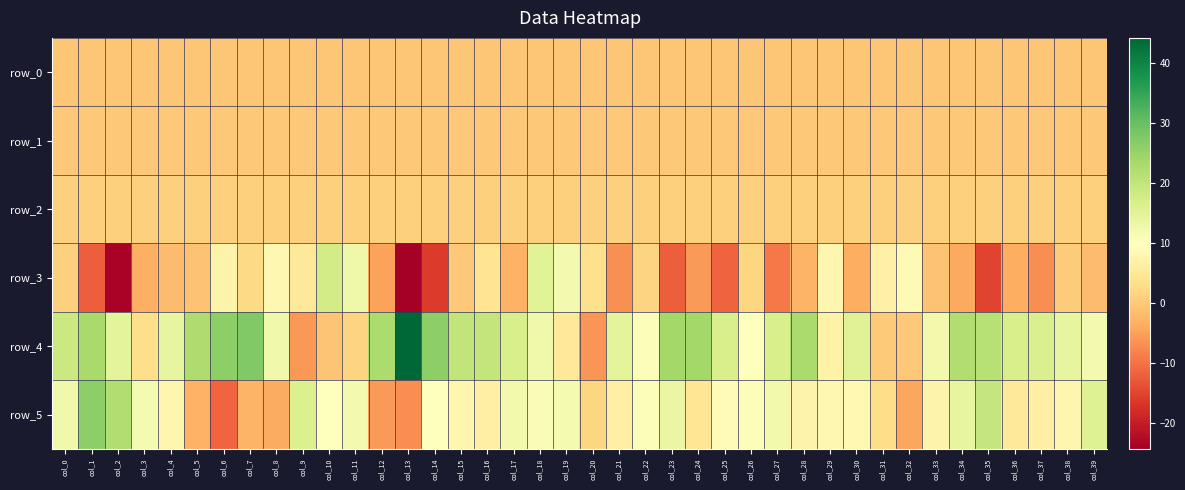

Read the row_1 value at col_13.

-0.2